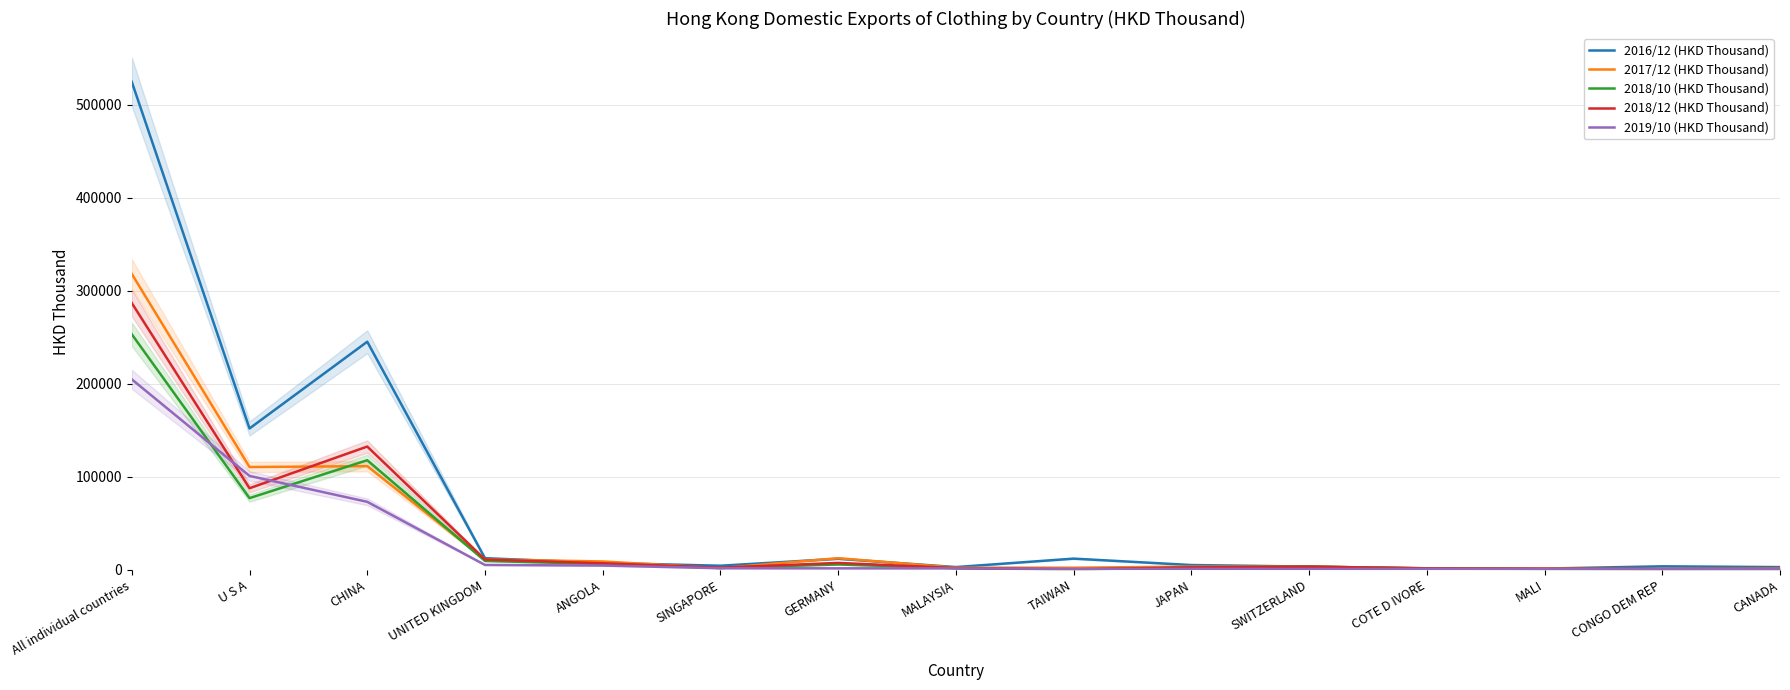

What is the label of the 5th point from the right?

SWITZERLAND